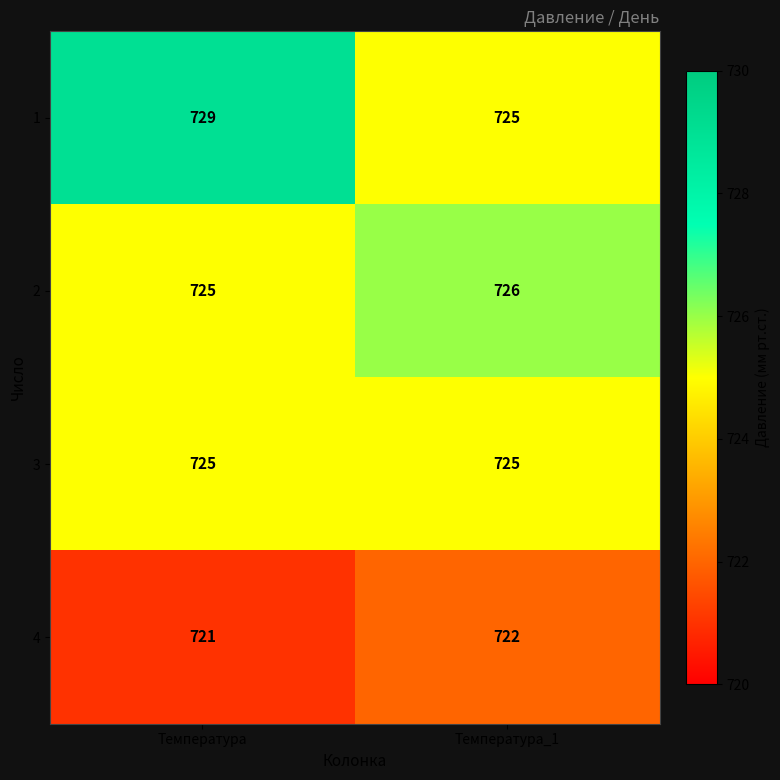

Reading left to right, transcribe all the data shown in this chart.

1: Температура=729	Температура_1=725
2: Температура=725	Температура_1=726
3: Температура=725	Температура_1=725
4: Температура=721	Температура_1=722